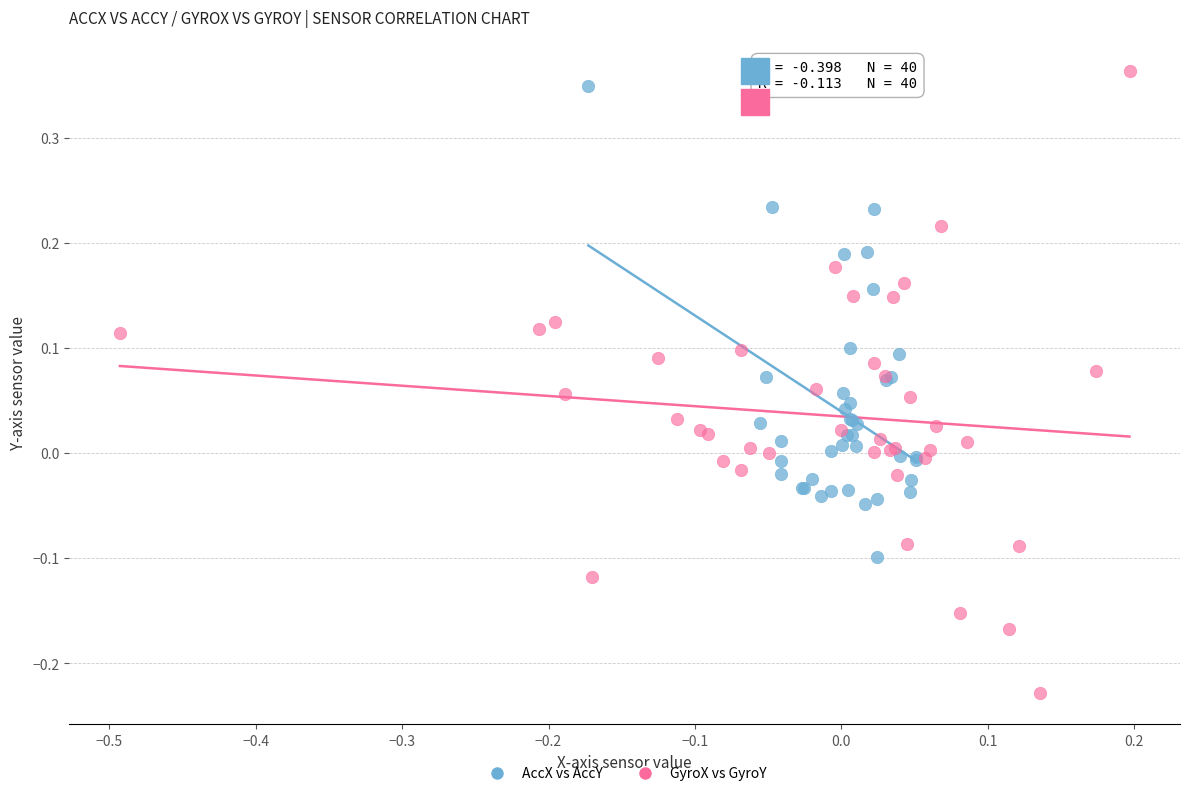

Which series reaches the minimum Y coordinate?

GyroX vs GyroY